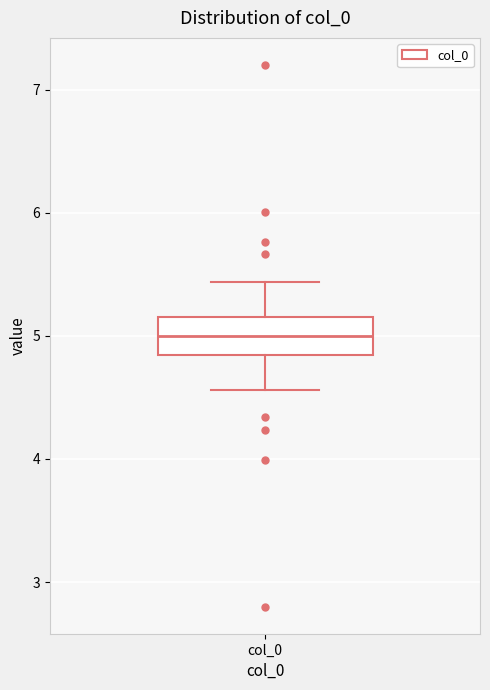

Read this box plot against the y-axis: the position of the median line, the range covered by the box, and the ends of both whiskers. The values are not printed on the chart, so give them approximately, as read against the axis.

median 5.0, box 4.8 to 5.2, whiskers 4.6 to 5.4